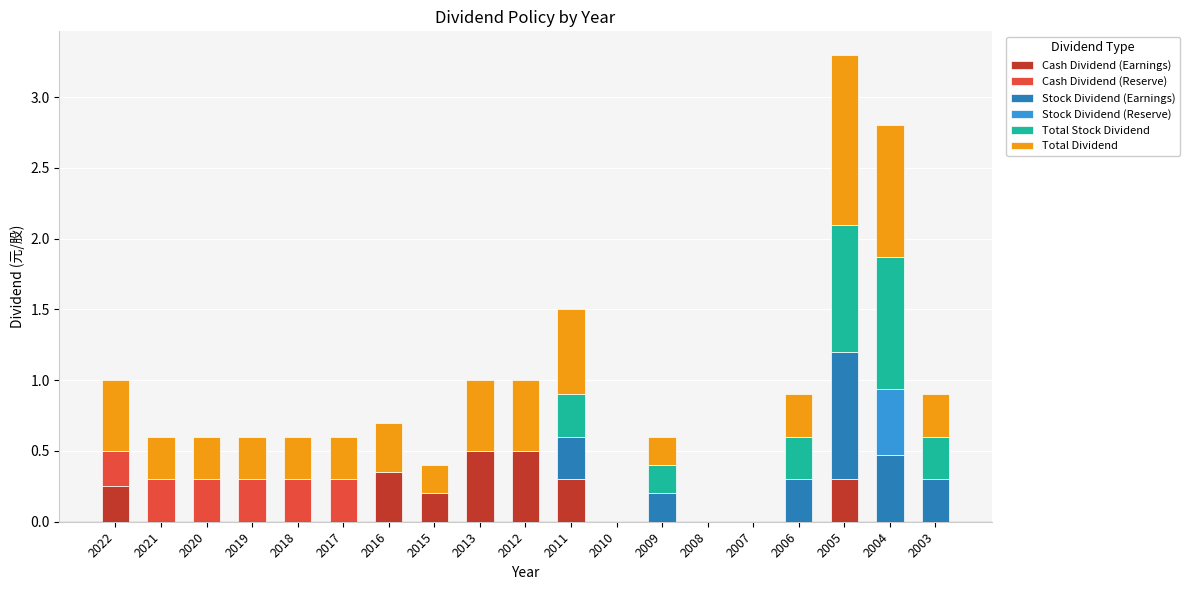

The value of Cash Dividend (Earnings) at 2013 is 0.5. True or false?

True